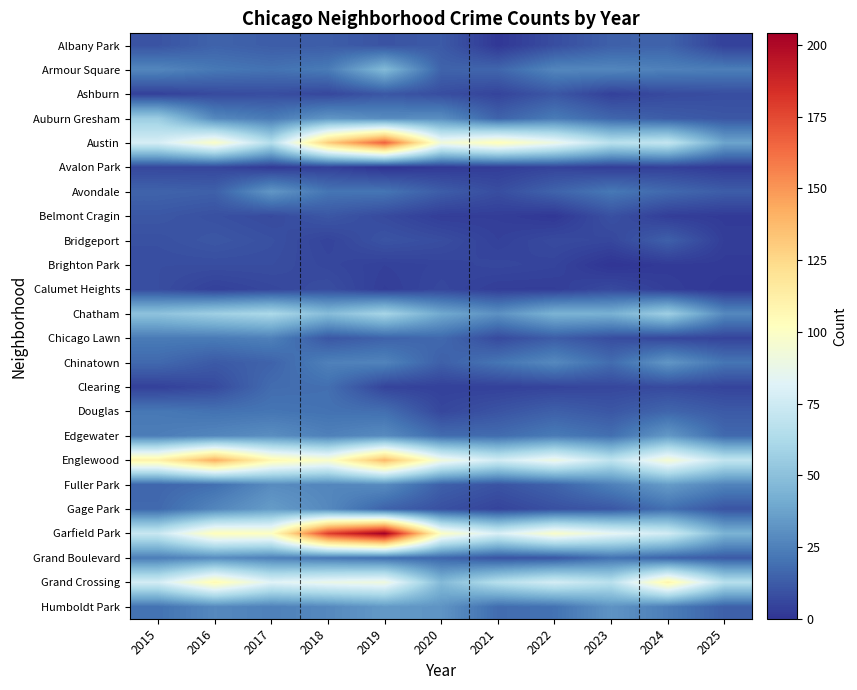

What is the total value across all series at 2019?

993